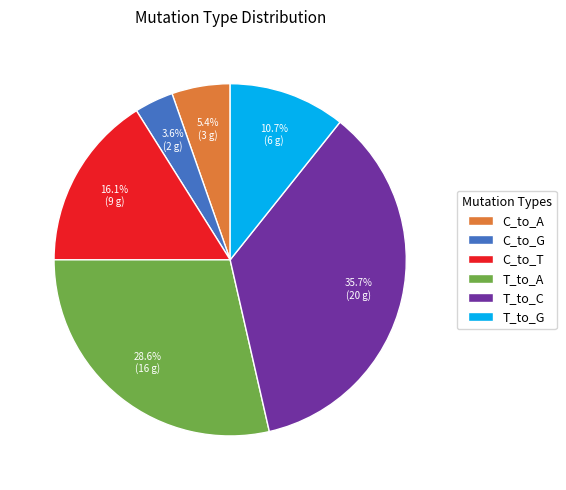

Count the number of slices in the pie.

6